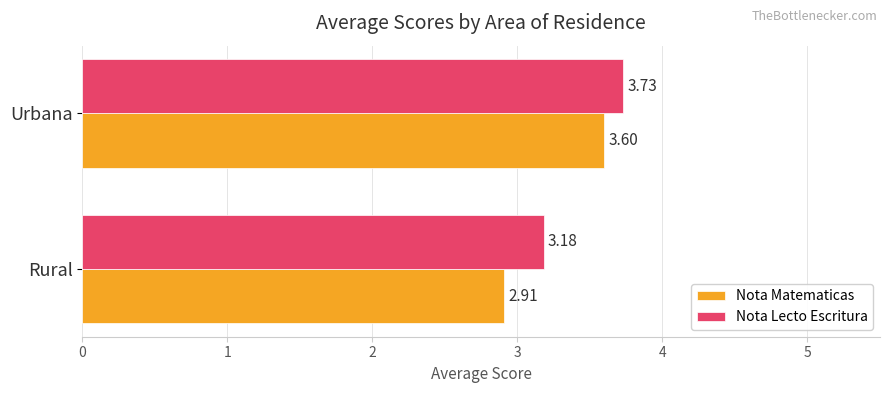

List the labels in order of Nota Lecto Escritura value, largest first.

Urbana, Rural